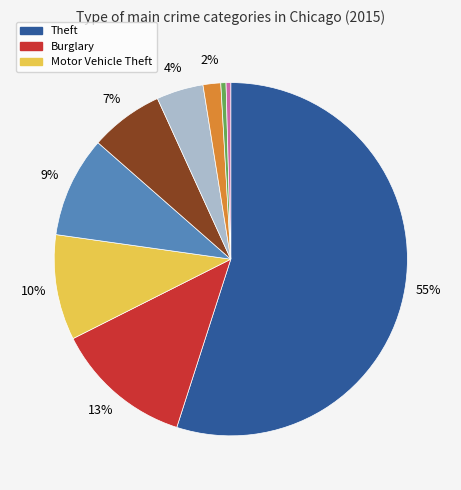

To the nearest percent, what is the average slice percentage?

11%